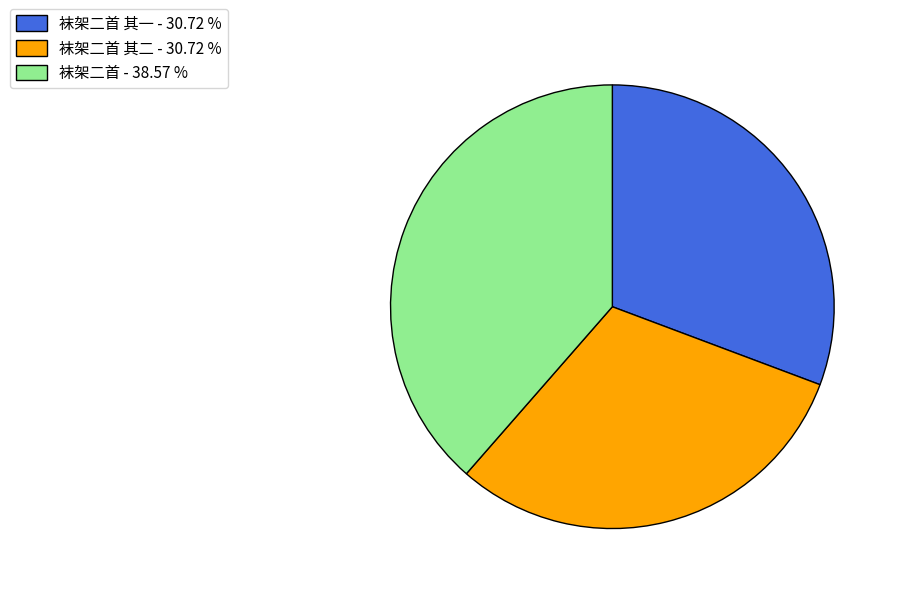

Combined, do 袜架二首 其二 - 30.72 % and 袜架二首 其一 - 30.72 % account for over 50%?

Yes